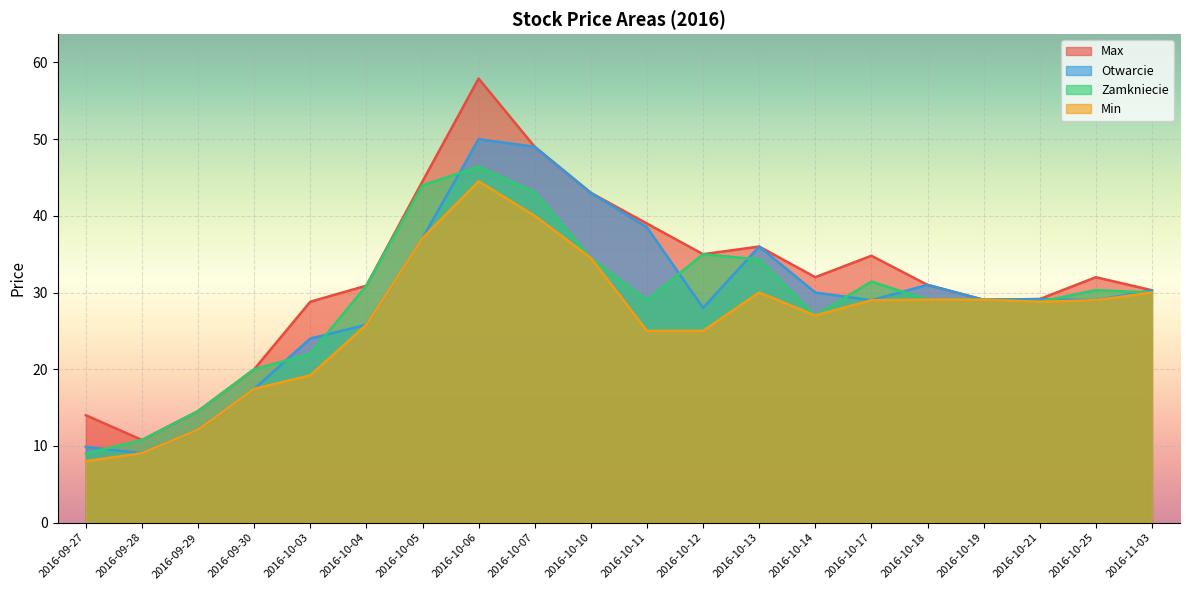

What is the label of the 5th point from the right?

2016-10-18